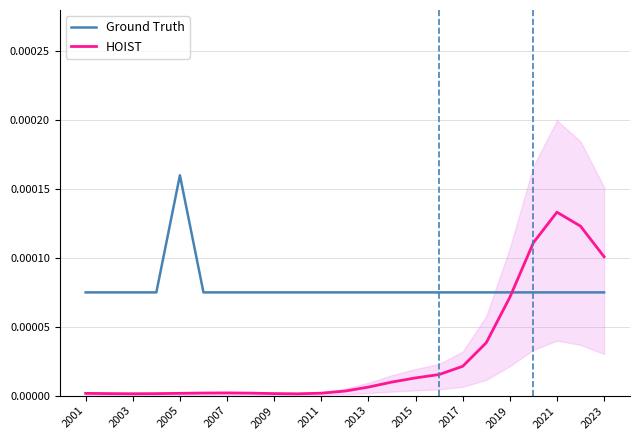

In Ground Truth, how many points are higher than both neighbors (excluding endpoints)?

1